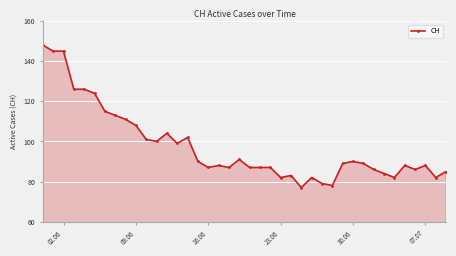

What is the difference between the maximum and second lowest values?

70